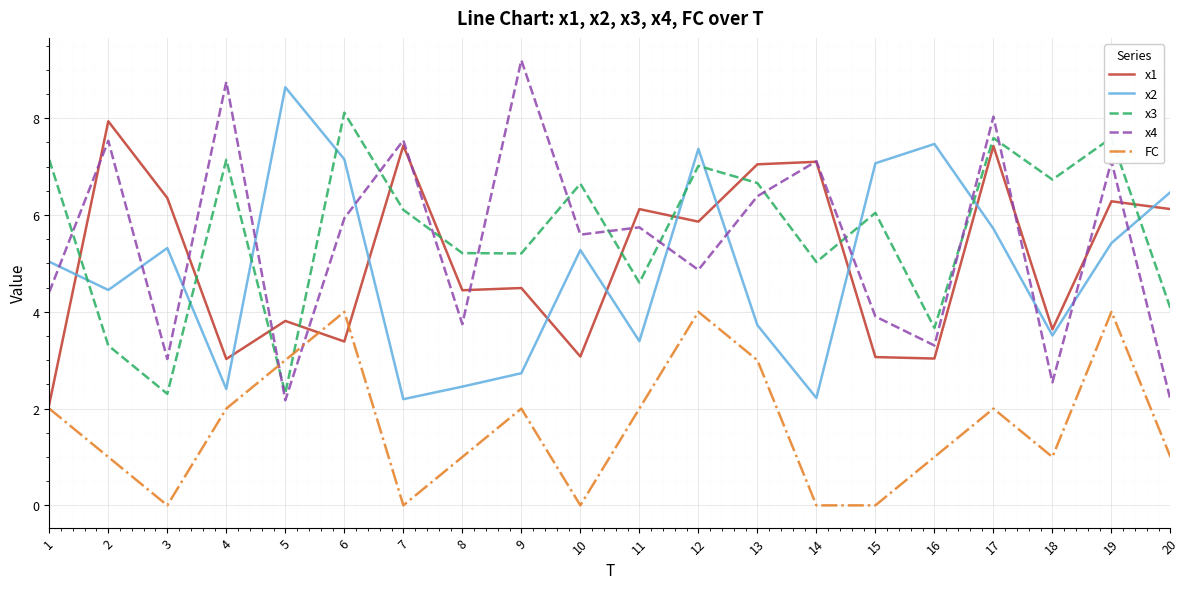

In x2, how many points are higher than both neighbors (excluding endpoints)?

5